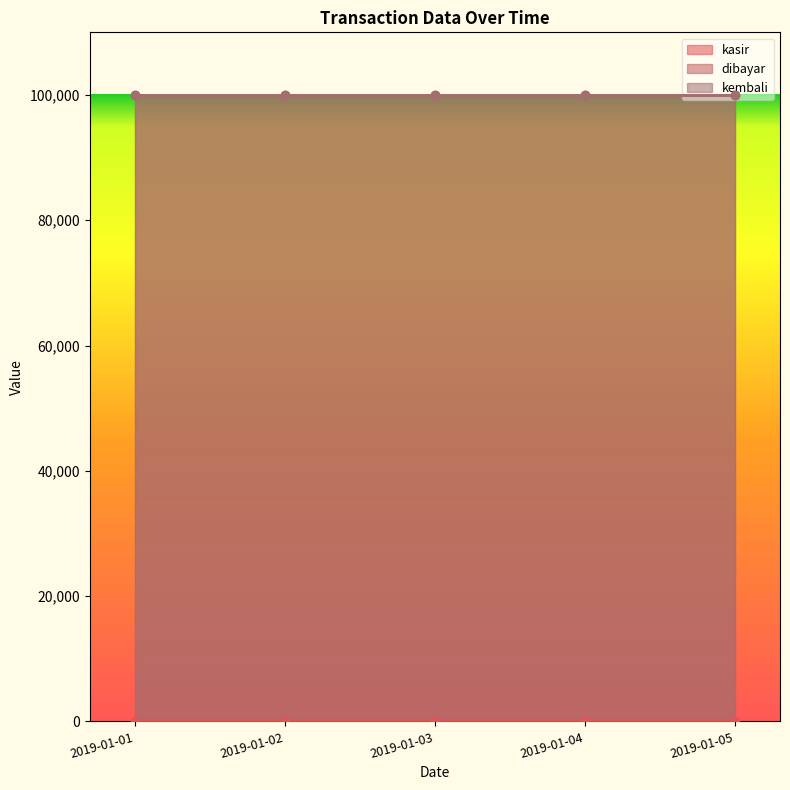

What is the difference between the second highest and minimum values in the kasir series?

3